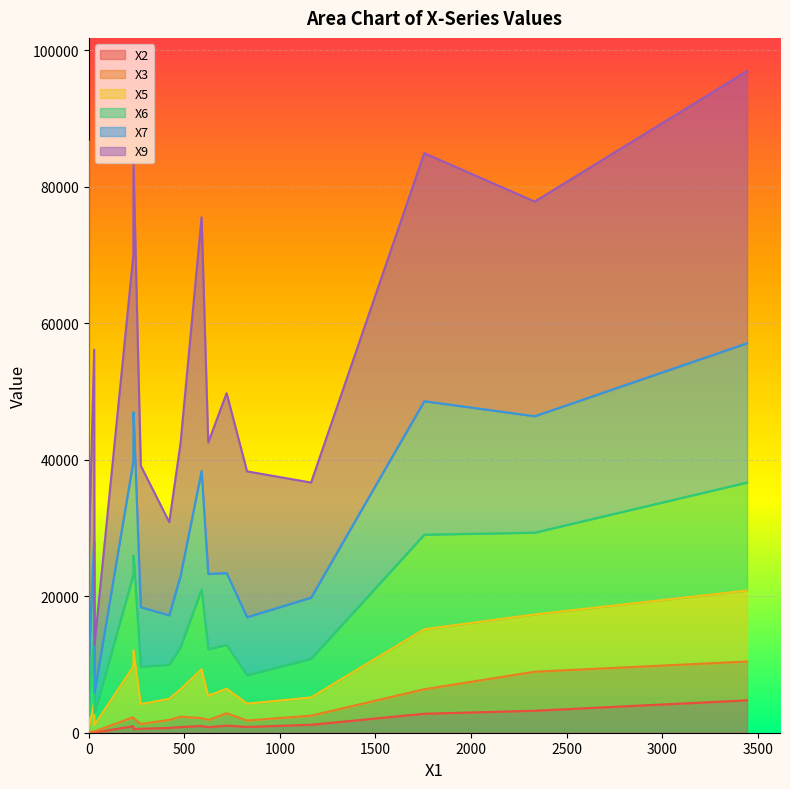

Which has a higher value, 625 or 1755?

1755